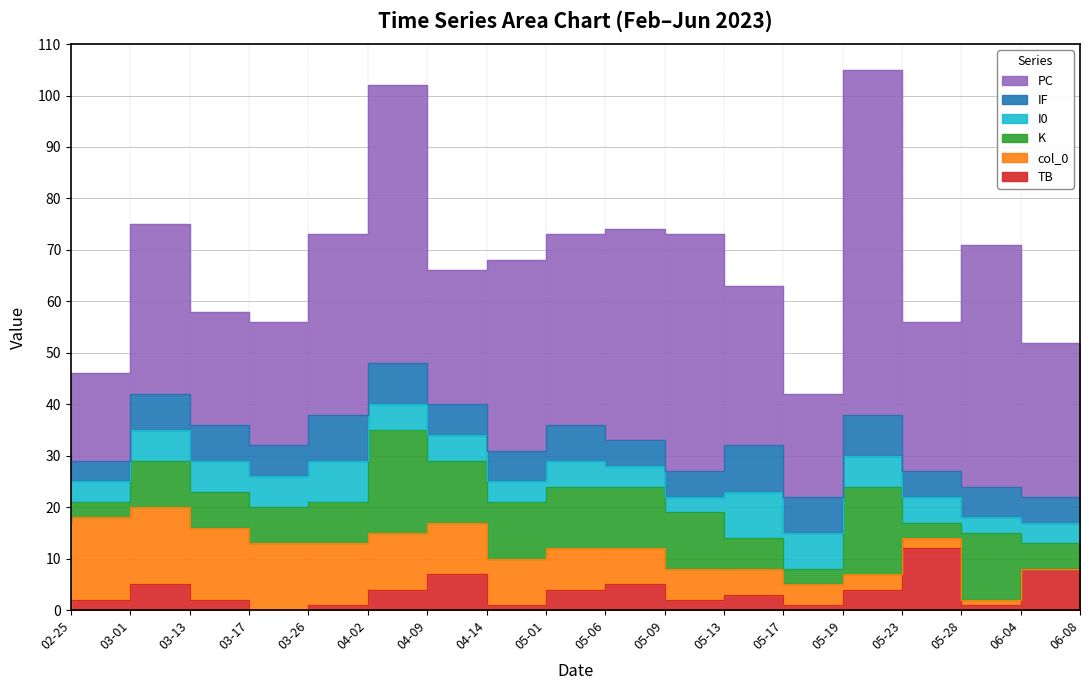

What is the difference between the maximum and second lowest values in the IF series?

4